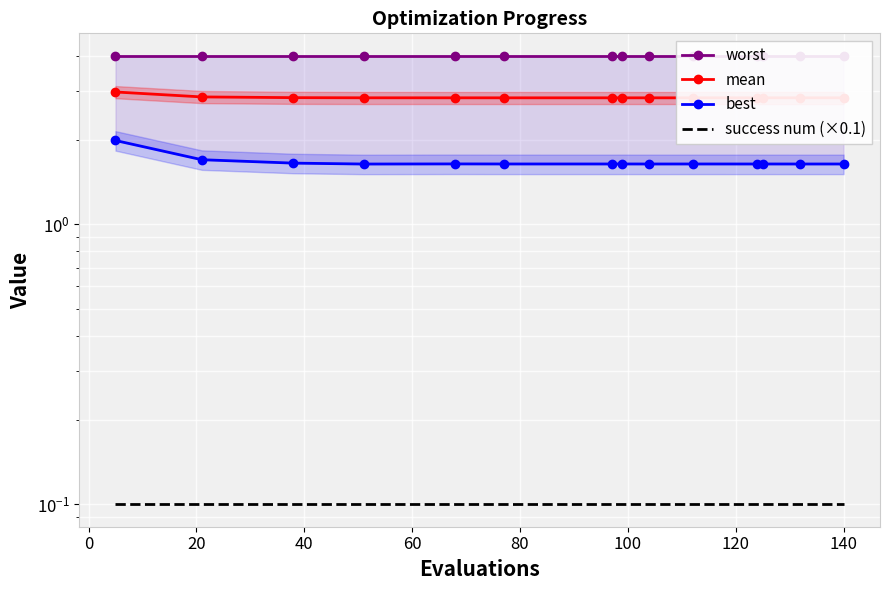

What is the spread (max minus min) of values at 140?

3.9